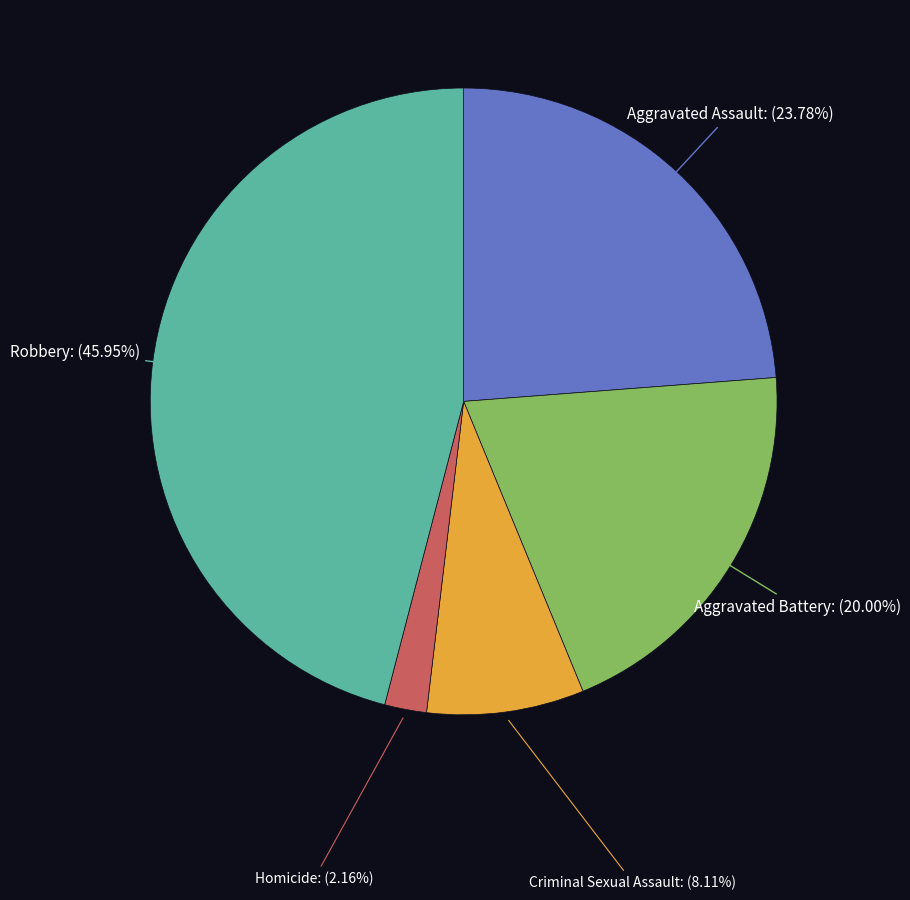

To the nearest percent, what is the combined percentage of Homicide and Criminal Sexual Assault?

10%